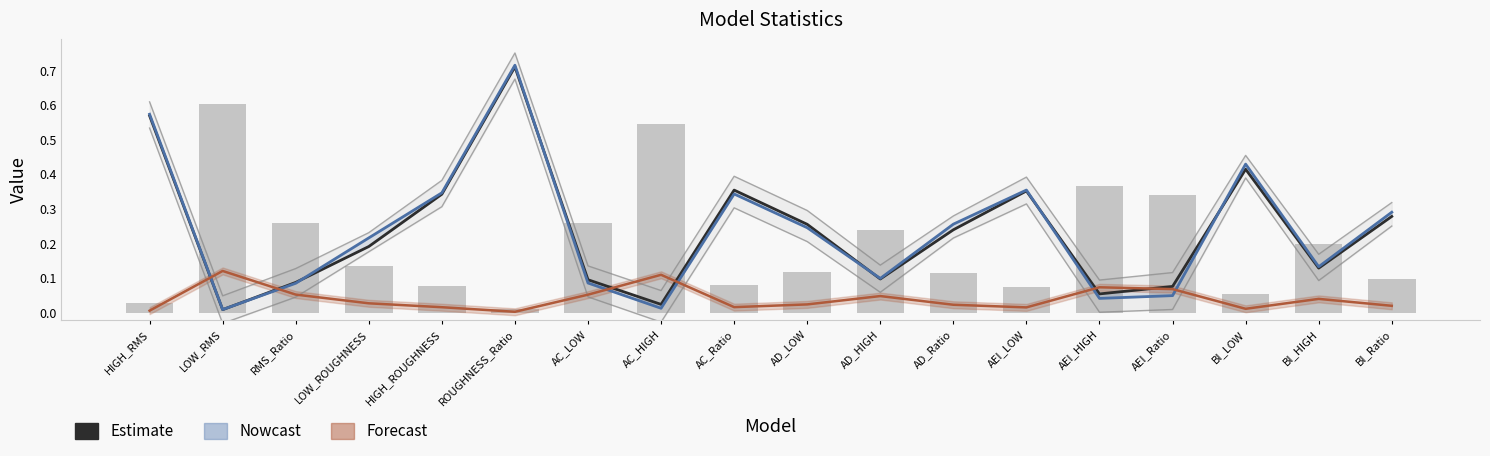

Where is Deviance explained nearest to the value 0?

ROUGHNESS_Ratio